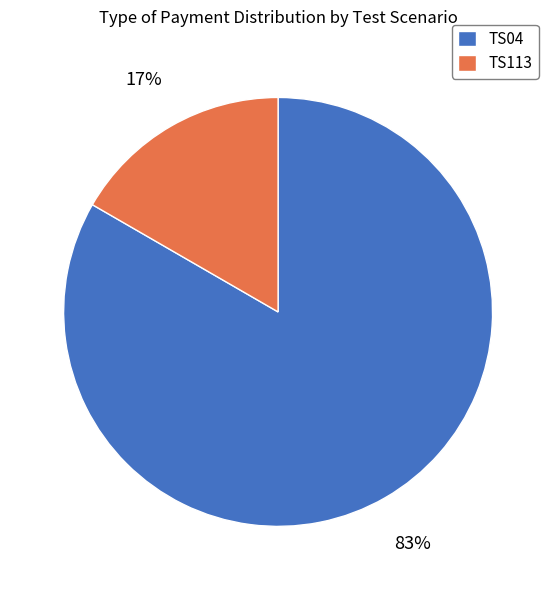

How many segments does this pie chart have?

2